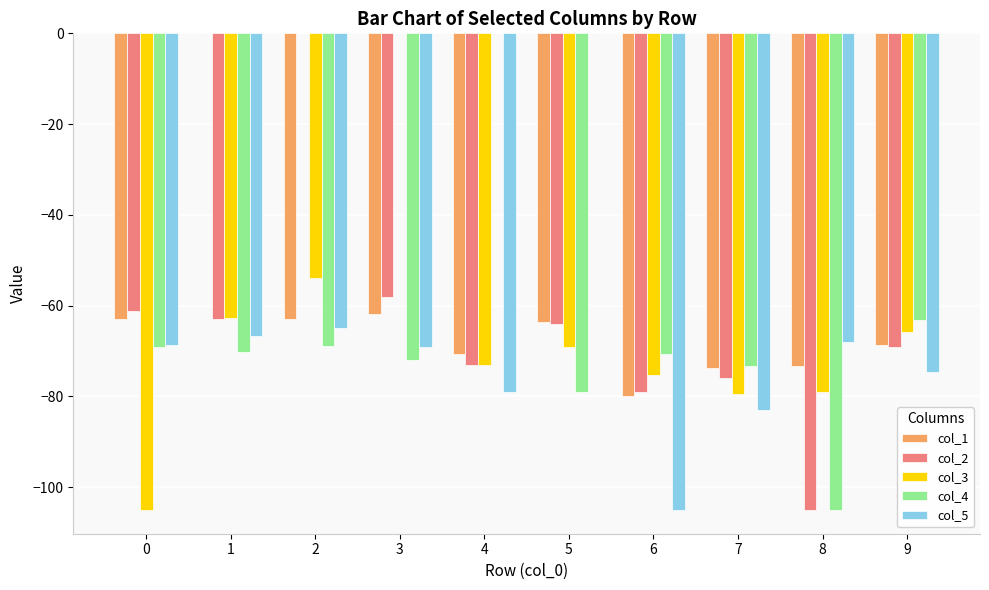

At which category is the sum across all series the highest?

2